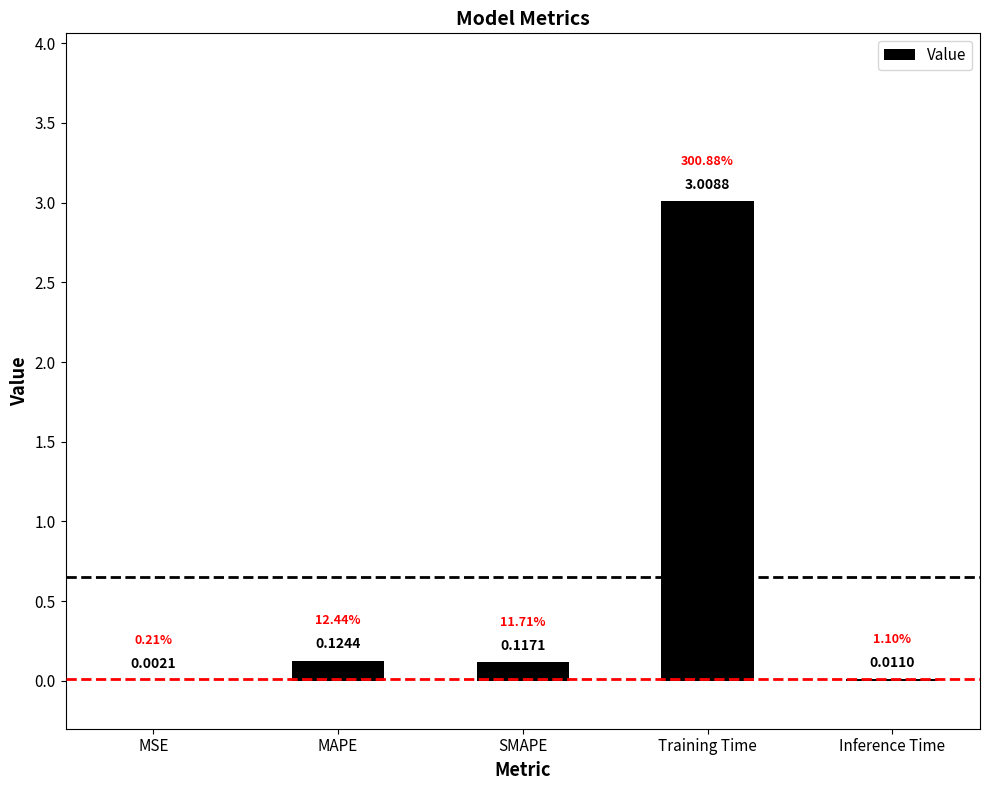

How many distinct data groups are displayed?

1